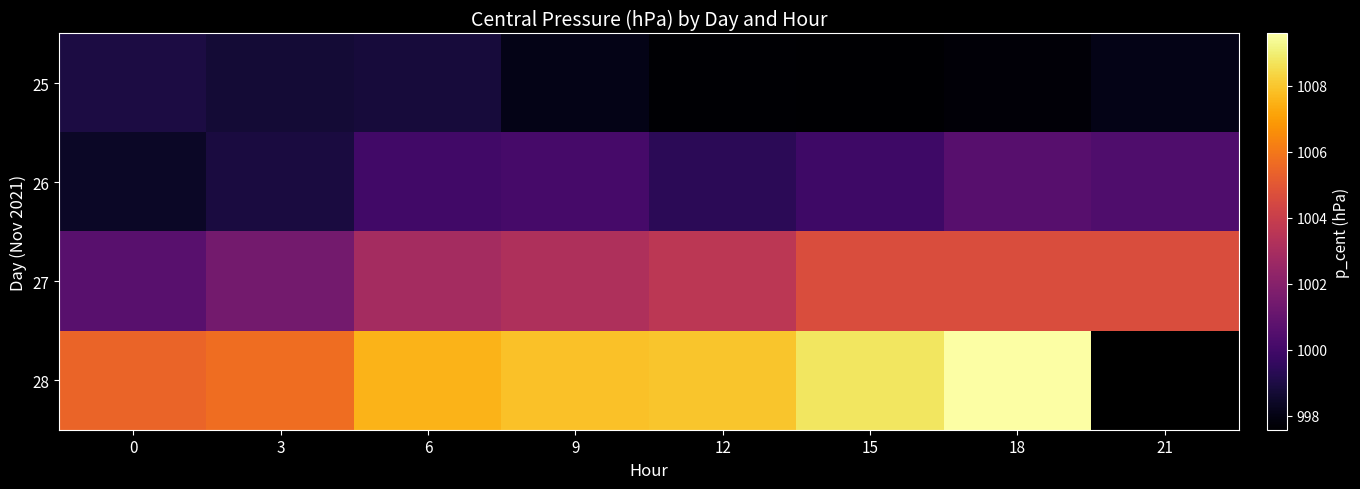

List the labels in order of 26 value, largest first.

18, 21, 9, 6, 15, 12, 3, 0